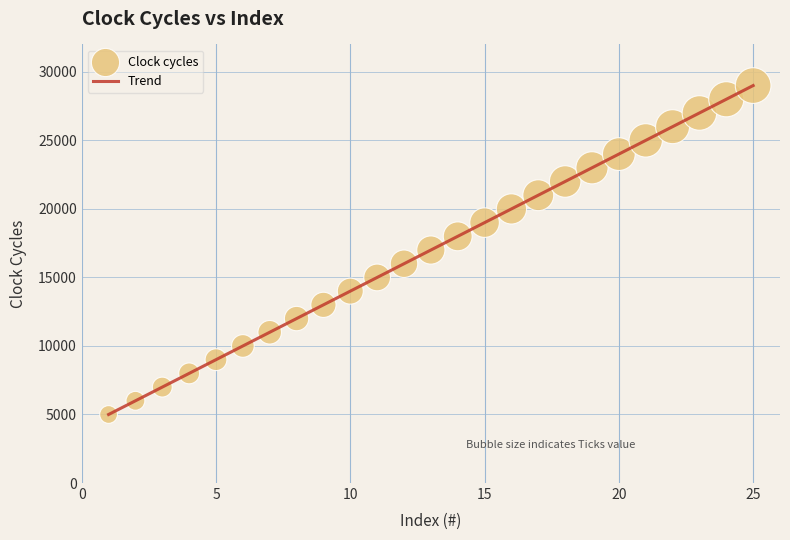

What is the minimum value shown in the chart?

5000